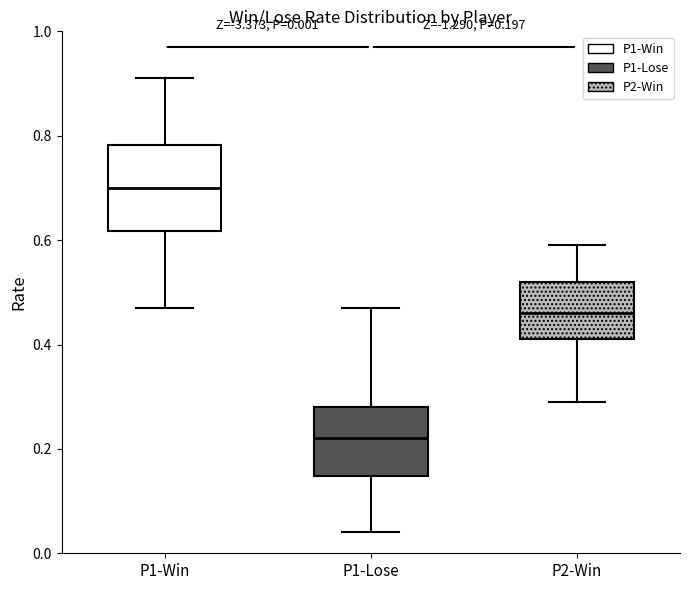

Which box has the highest median line?

P1-Win